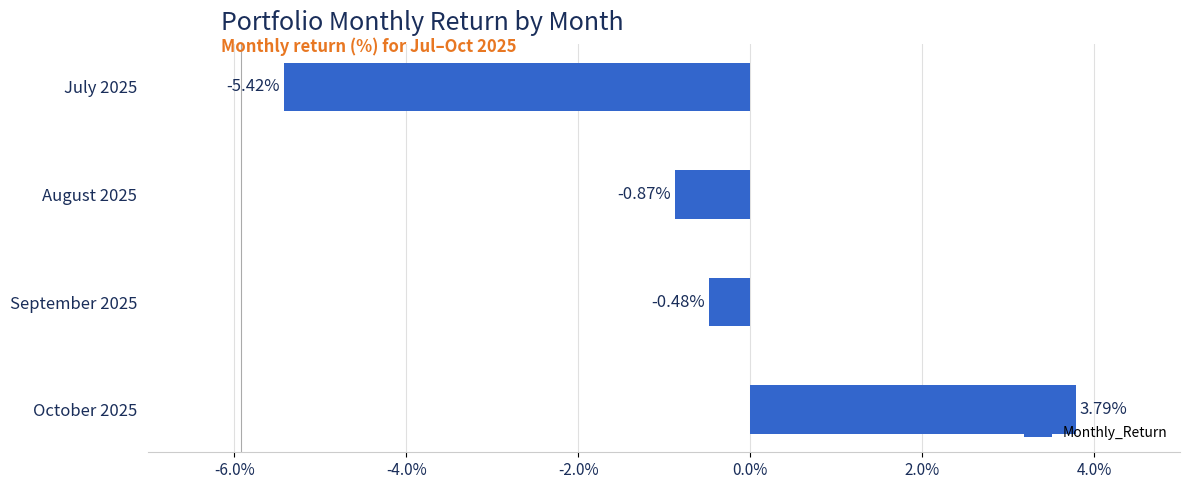

List the labels in order of value, smallest first.

July 2025, August 2025, September 2025, October 2025